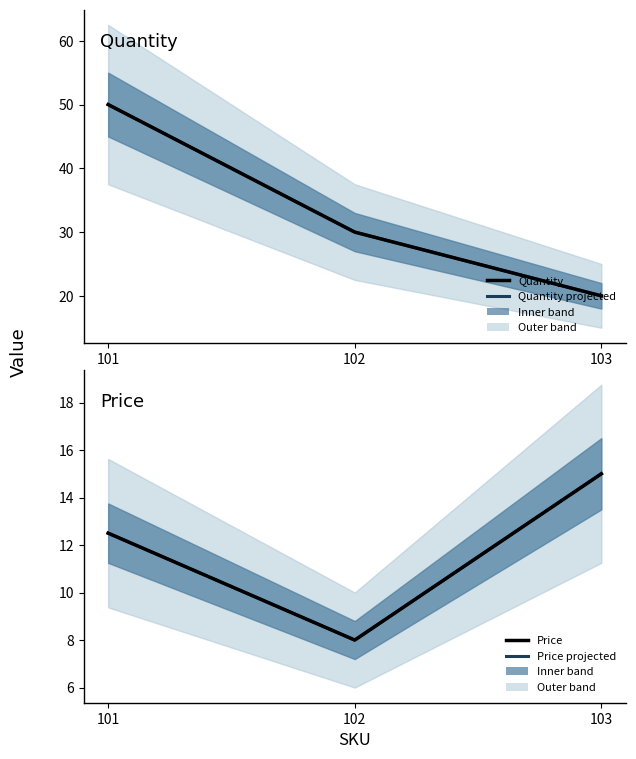

Which series has the largest total across all categories?

Quantity (mean)